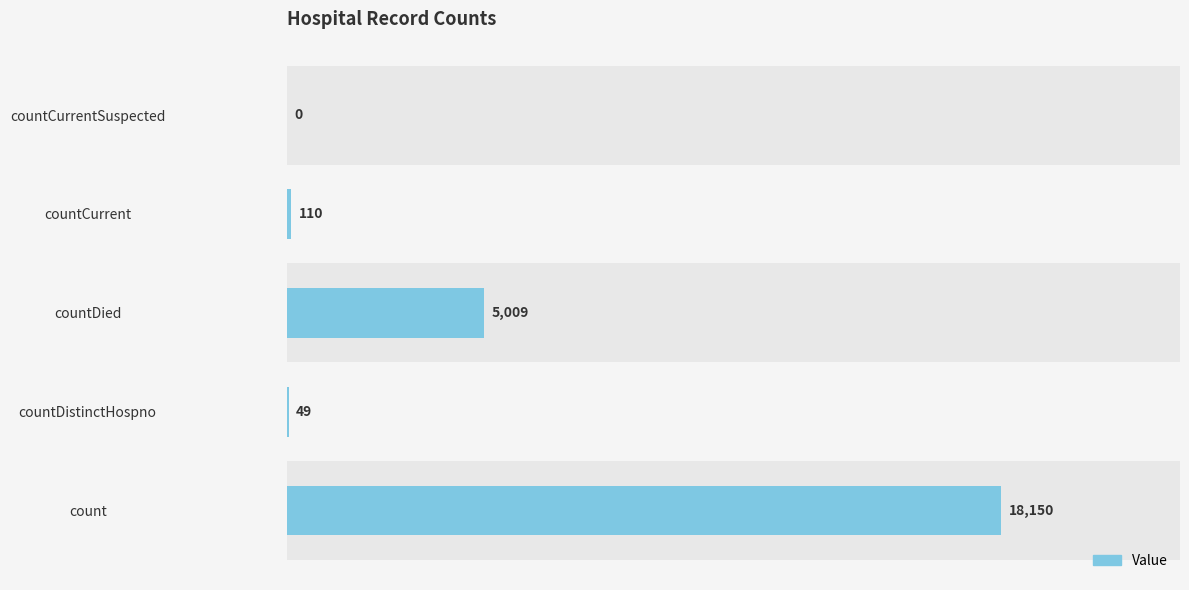

What is the sum of the values at countCurrentSuspected and countDied?

5009